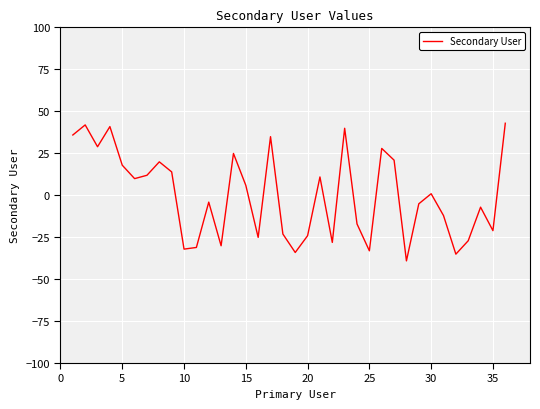

What is the difference between the maximum and minimum values?

82.0